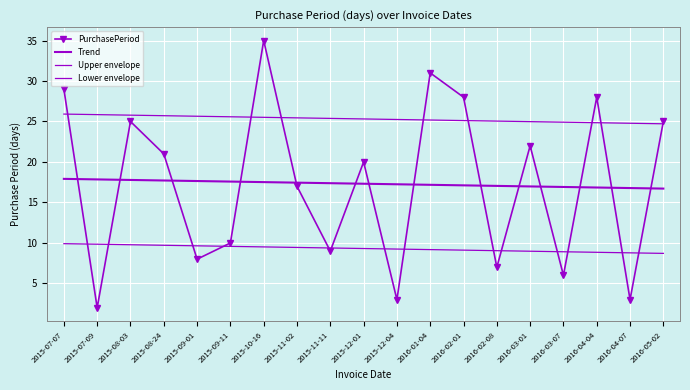

What position from the left is 2016-02-08?

14